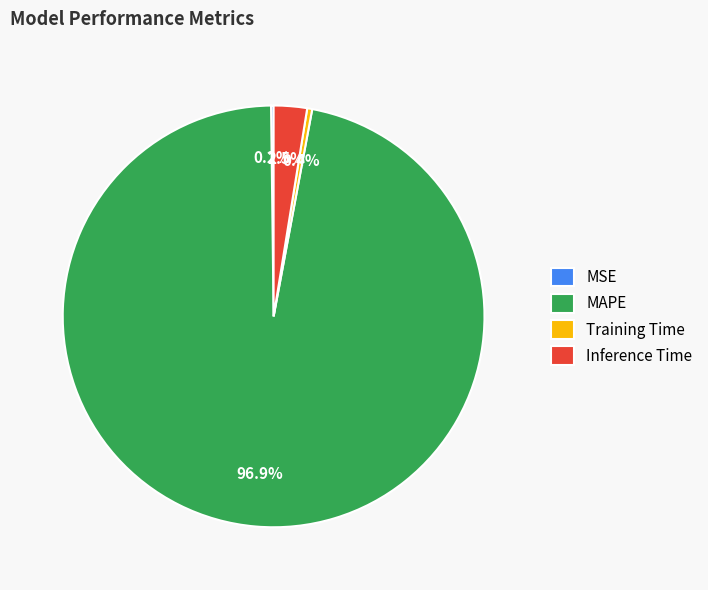

Which slice represents more than half of the pie?

MAPE